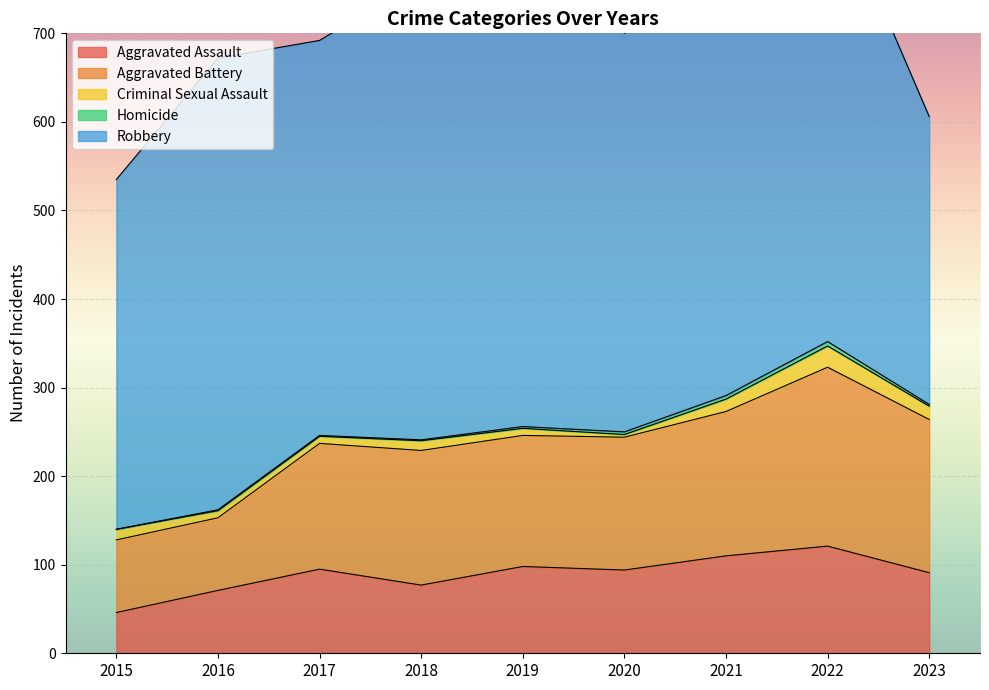

What is the difference between the maximum and minimum values in the Homicide series?

5